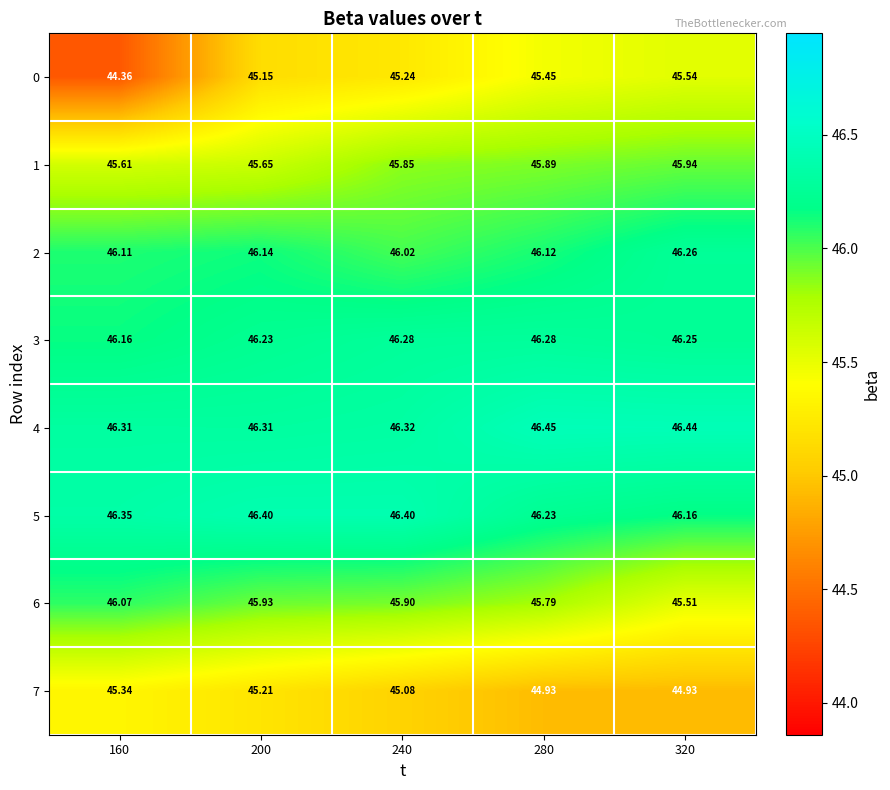

Is the value of 7 at 320 greater than the value of 3 at 320?

No